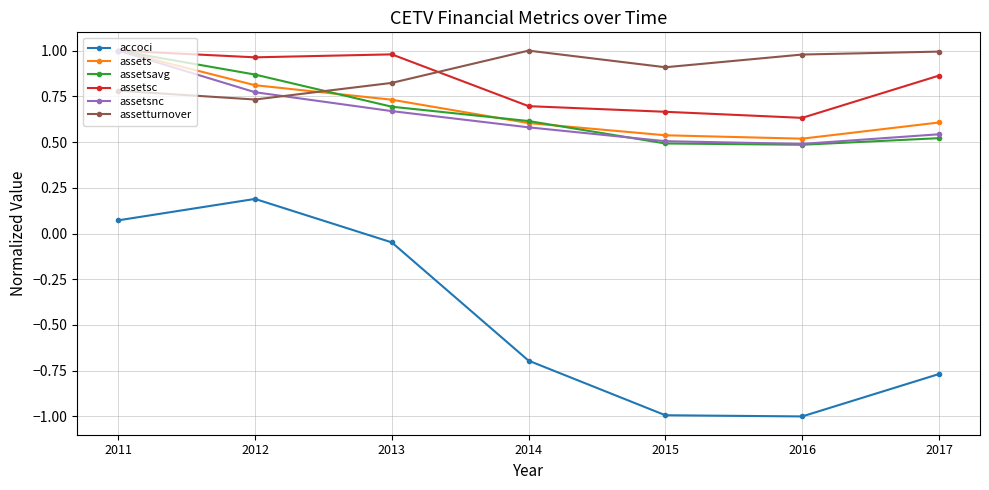

True or false: assets and accoci cross at least once.

False